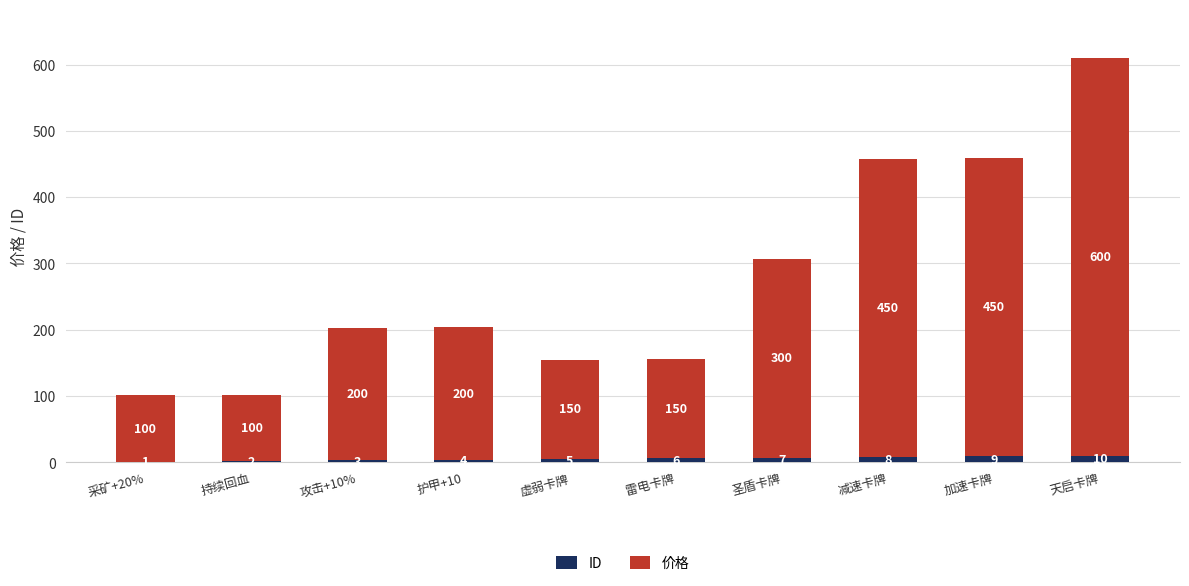

What is the highest value of the ID series?

10